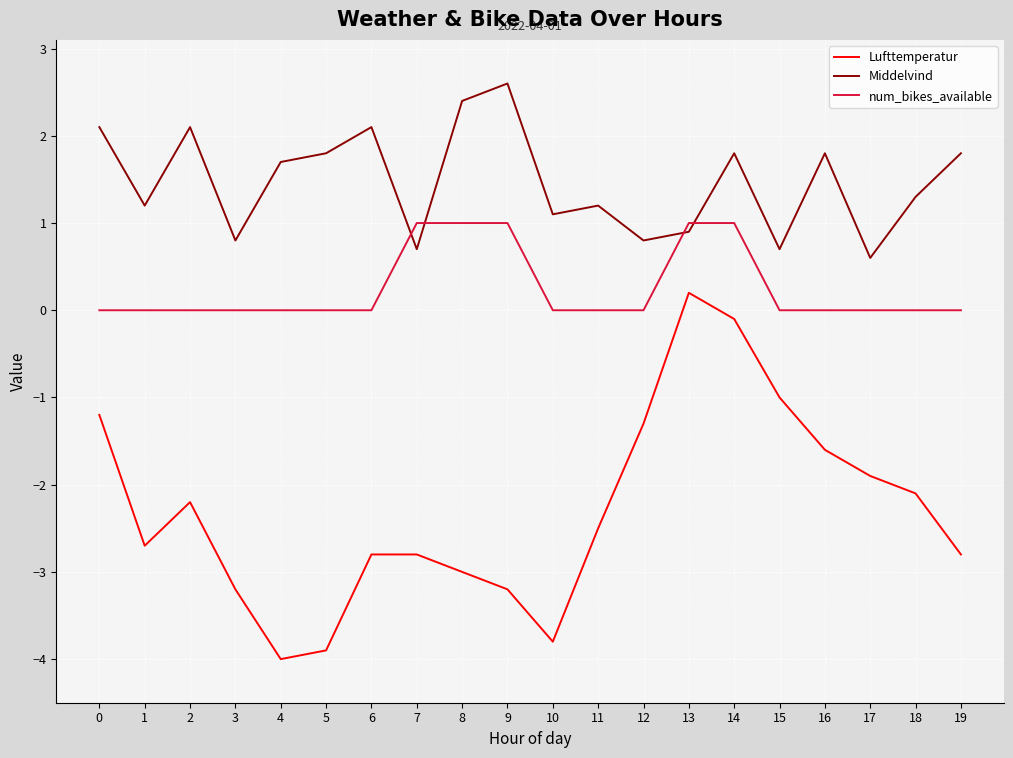

List the series in order of their peak value, highest first.

Middelvind, num_bikes_available, Lufttemperatur